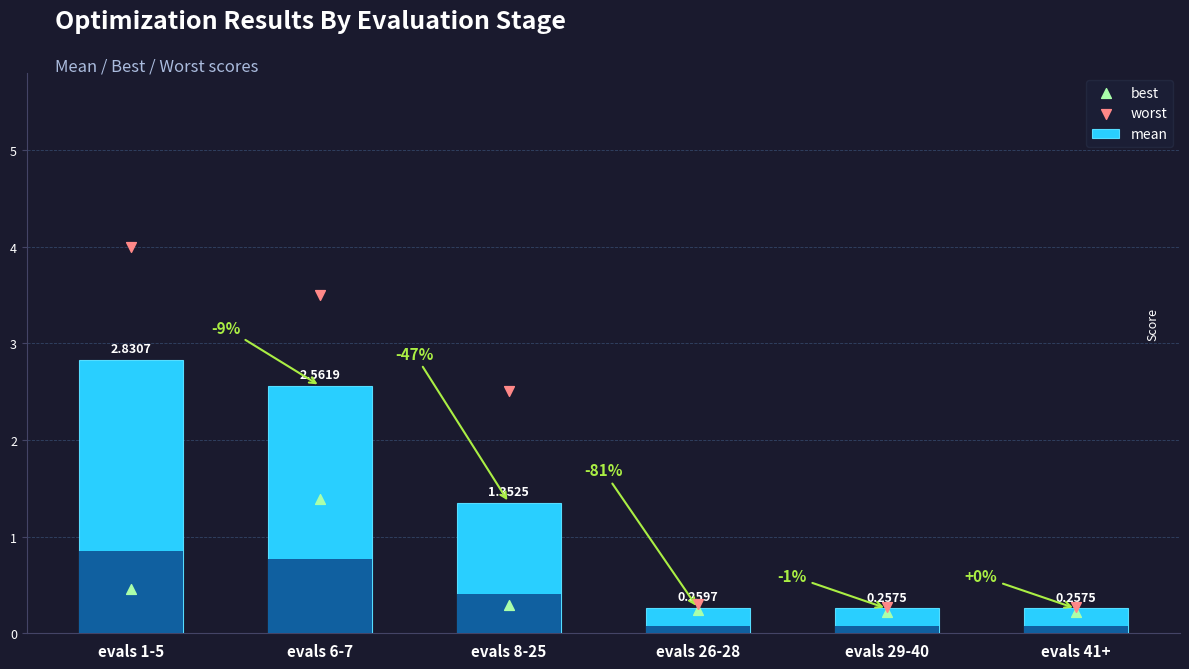

At how many categories does at least one series exceed 1?

3